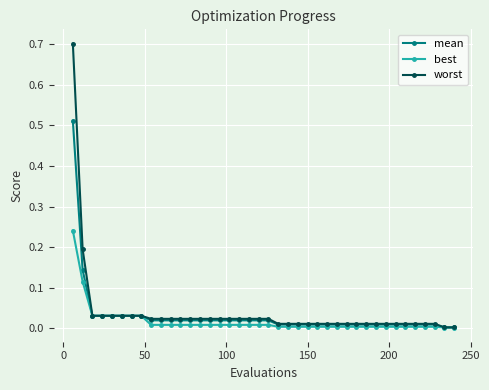

Which series has the widest spread of values?

worst